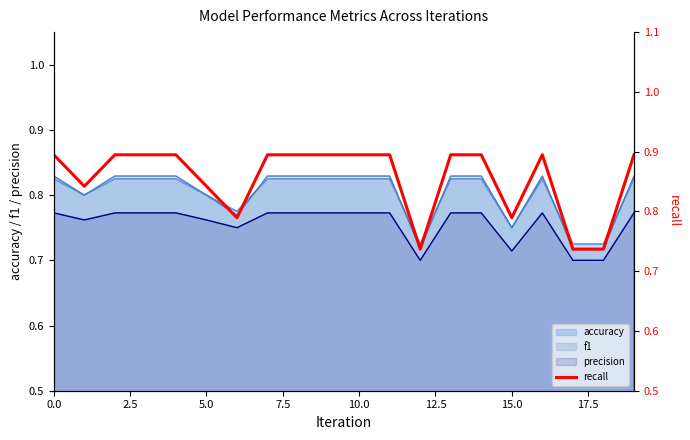

True or false: the data has more than 1 interior local peaks.

False